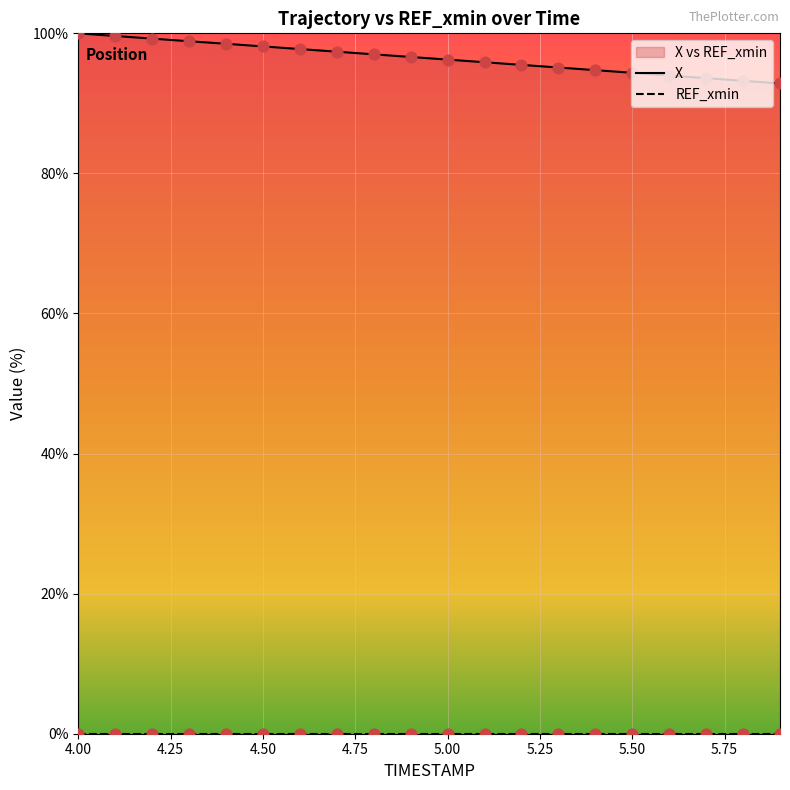

Which series contains the lowest Y value?

REF_xmin